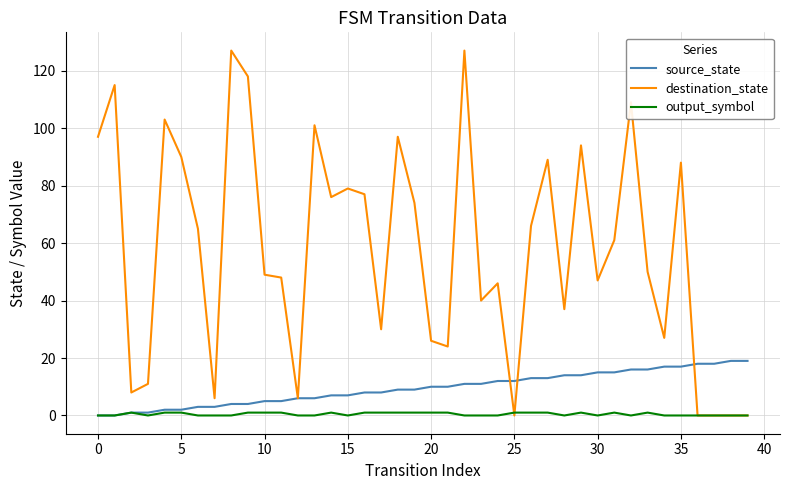

Rank the series by their average value, from lowest to highest.

output_symbol, source_state, destination_state